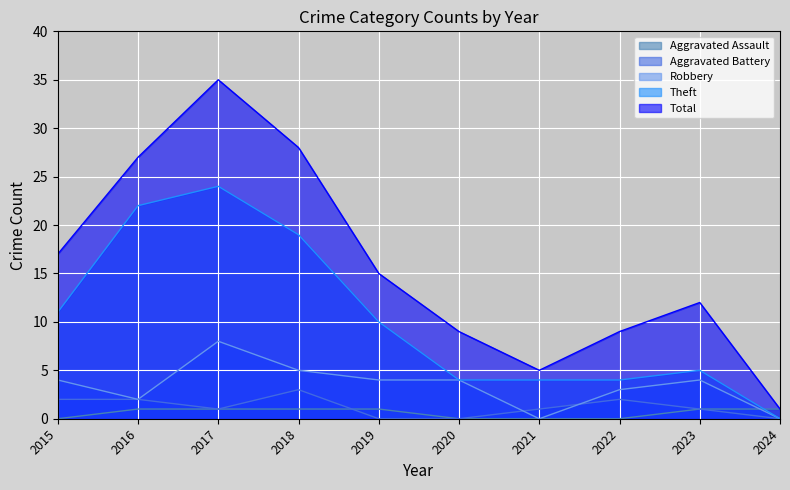

Between 2021 and 2023, which series saw the biggest shift?

Total